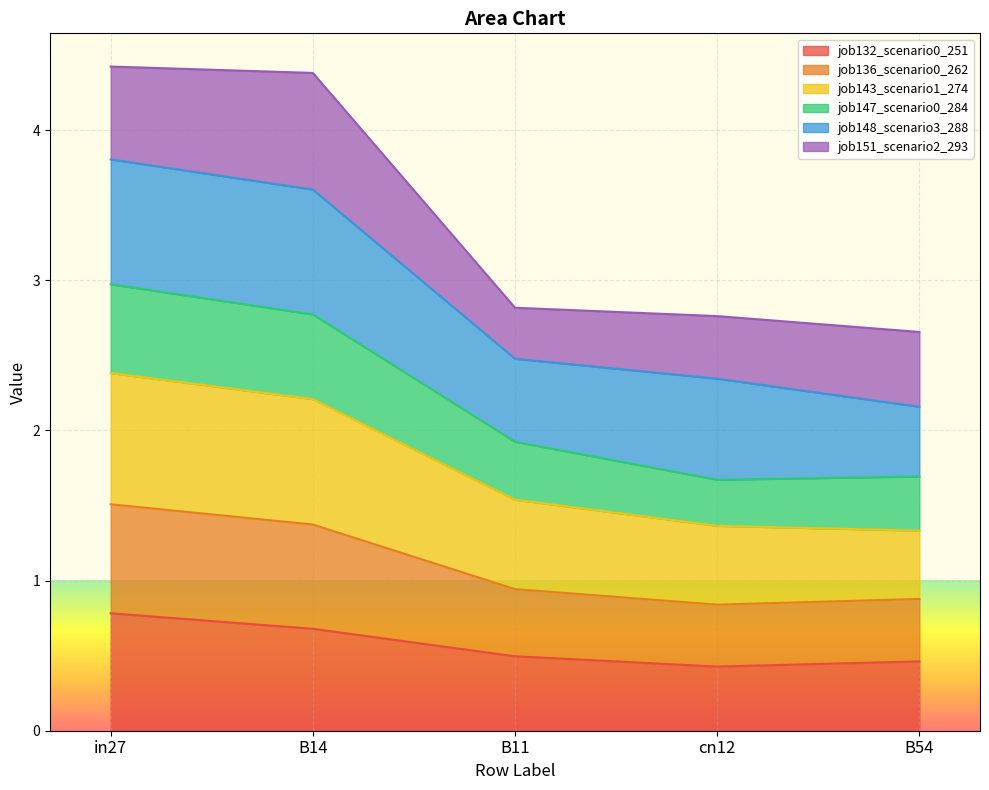

True or false: job136_scenario0_262 and job147_scenario0_284 cross at least once.

False